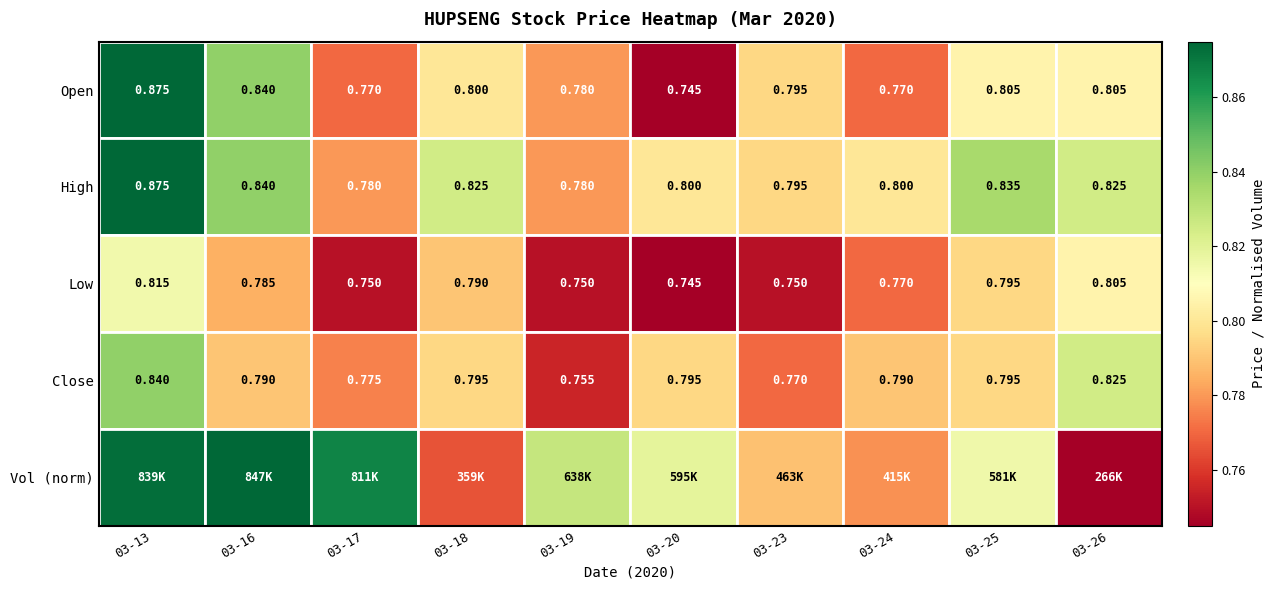

Which category has the highest value across all series?

03-13